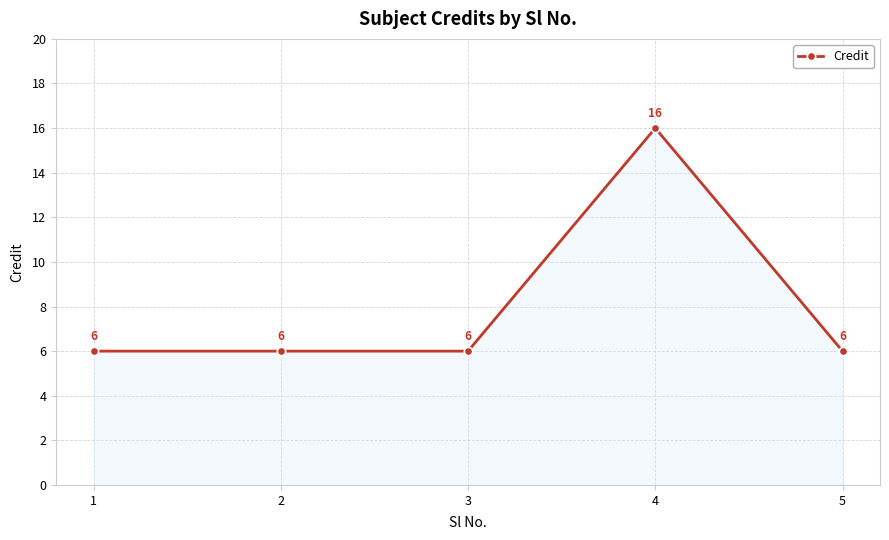

Which category has the highest value across all series?

4